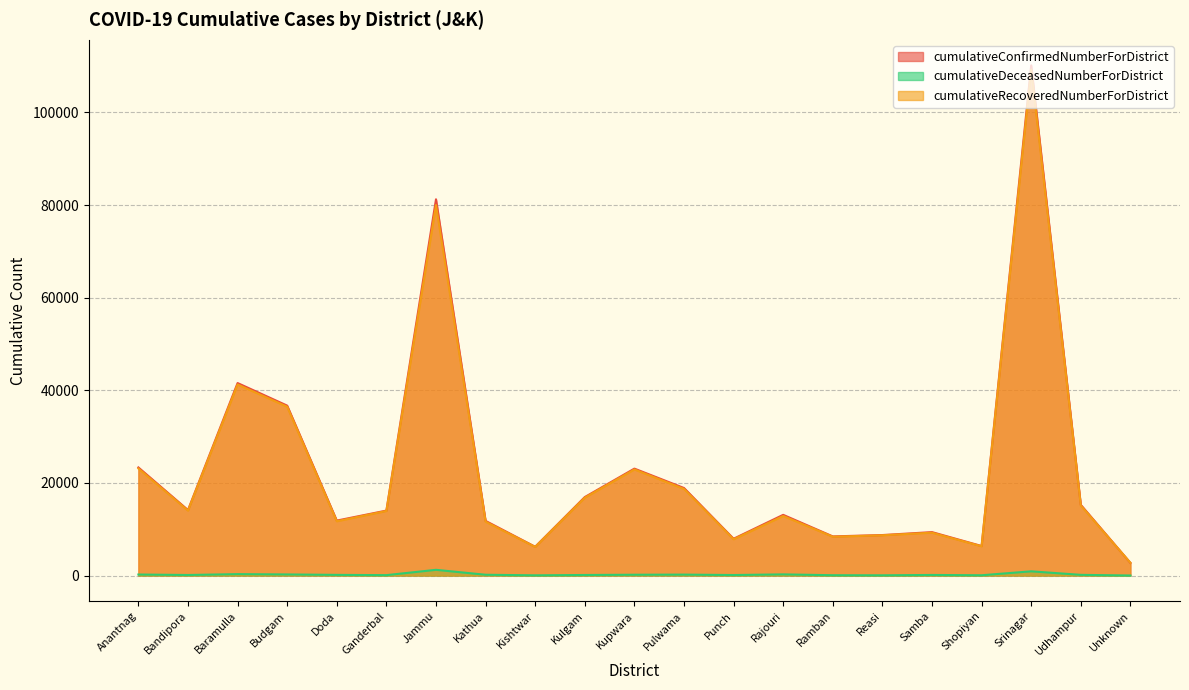

True or false: cumulativeRecoveredNumberForDistrict has a value of 10575 at Shopiyan.

False